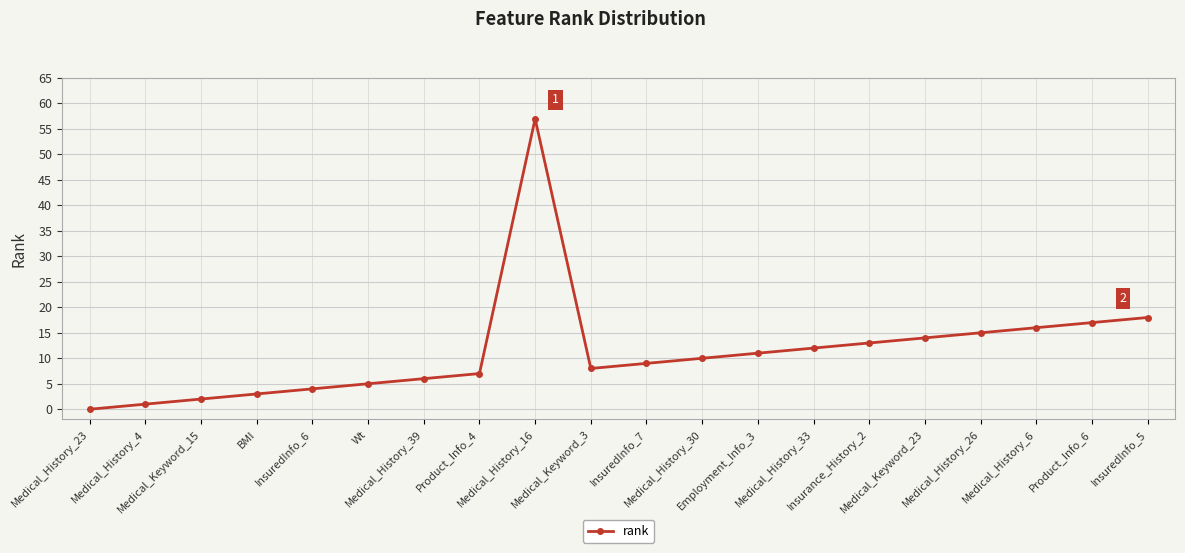

Rank the categories by value from lowest to highest.

Medical_History_23, Medical_History_4, Medical_Keyword_15, BMI, InsuredInfo_6, Wt, Medical_History_39, Product_Info_4, Medical_Keyword_3, InsuredInfo_7, Medical_History_30, Employment_Info_3, Medical_History_33, Insurance_History_2, Medical_Keyword_23, Medical_History_26, Medical_History_6, Product_Info_6, InsuredInfo_5, Medical_History_16